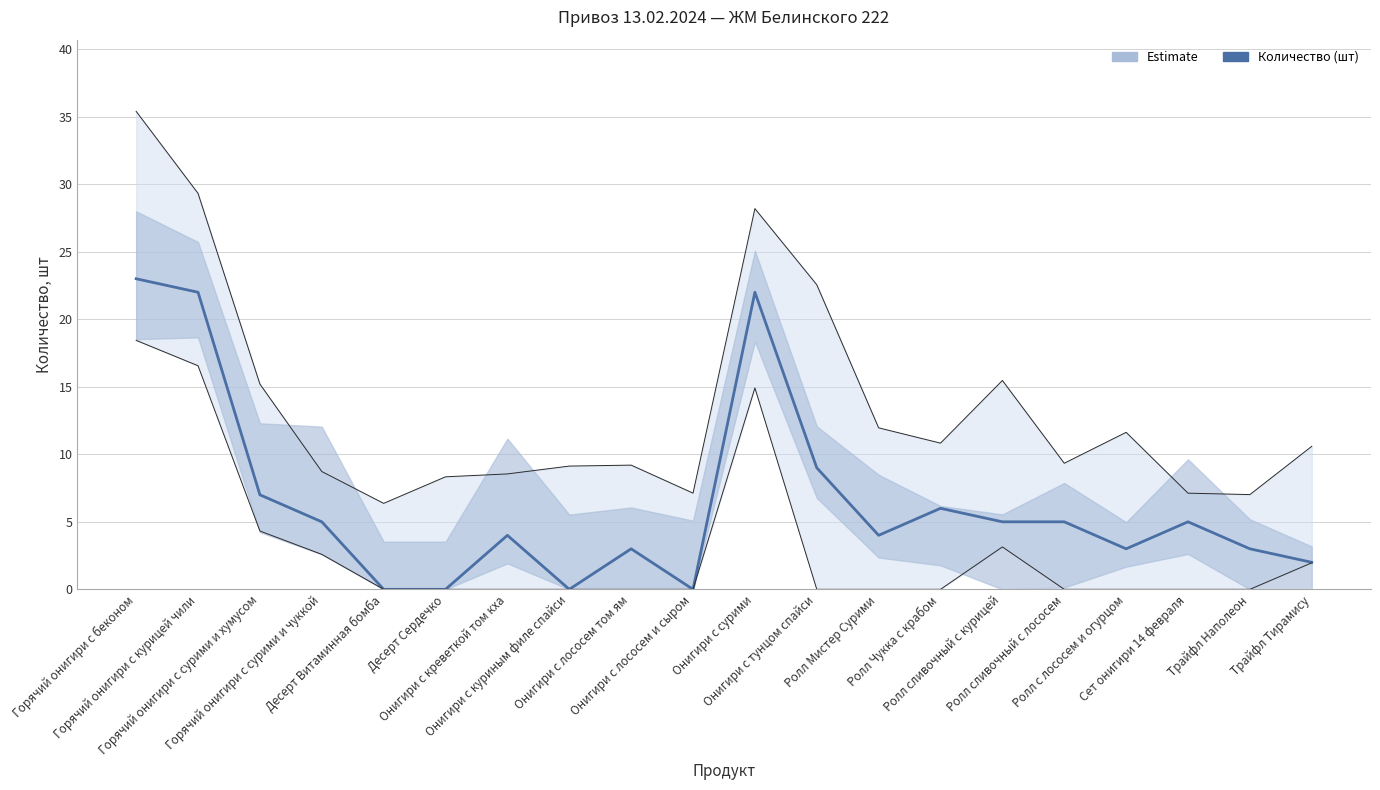

Reading right to left, list all the values displayed in this chart.

Трайфл Тирамису=2	Трайфл Наполеон=3	Сет онигири 14 февраля=5	Ролл с лососем и огурцом=3	Ролл сливочный с лососем=5	Ролл сливочный с курицей=5	Ролл Чукка с крабом=6	Ролл Мистер Сурими=4	Онигири с тунцом спайси=9	Онигири с сурими=22	Онигири с лососем и сыром=0	Онигири с лососем том ям=3	Онигири с куриным филе спайси=0	Онигири с креветкой том кха=4	Десерт Сердечко=0	Десерт Витаминная бомба=0	Горячий онигири с сурими и чуккой=5	Горячий онигири с сурими и хумусом=7	Горячий онигири с курицей чили=22	Горячий онигири с беконом=23